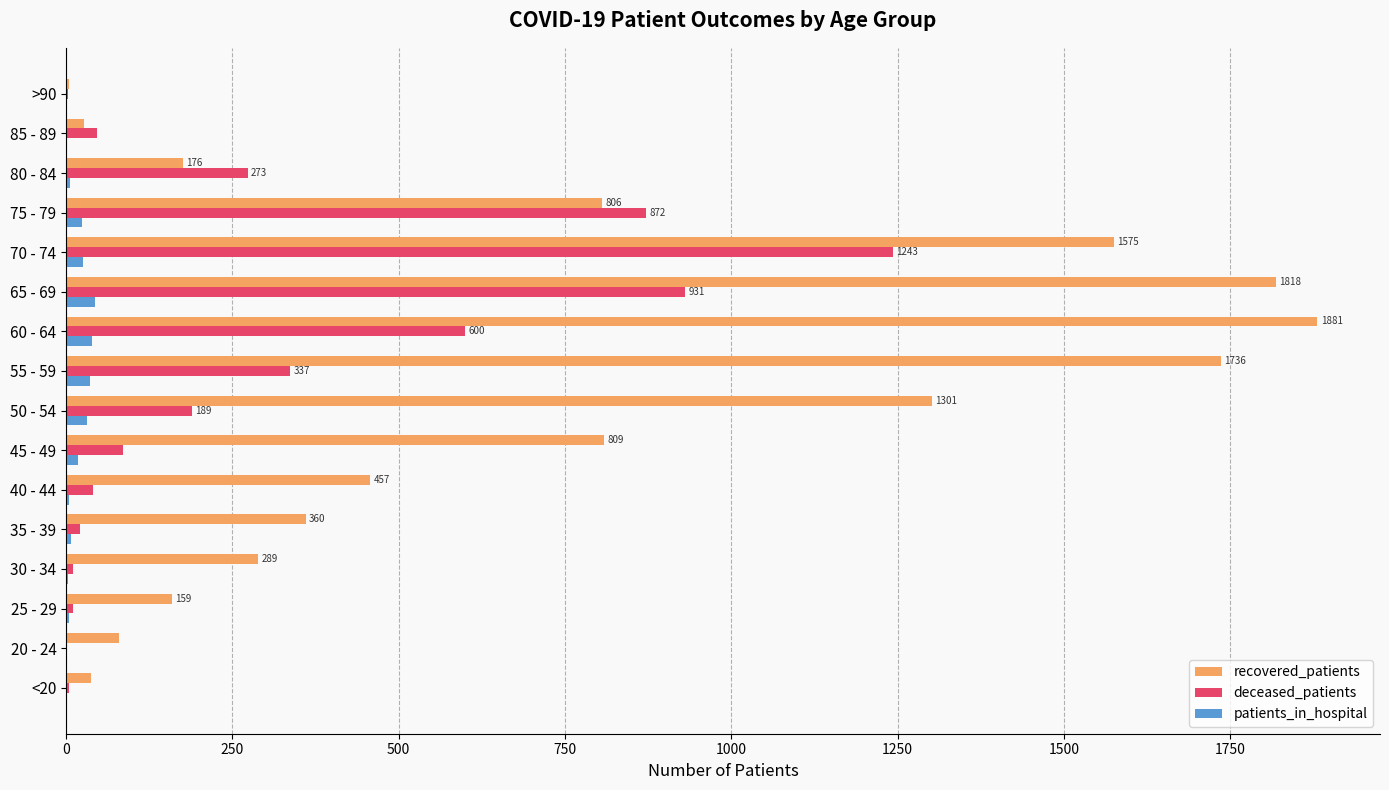

At which category is the sum across all series the highest?

70 - 74